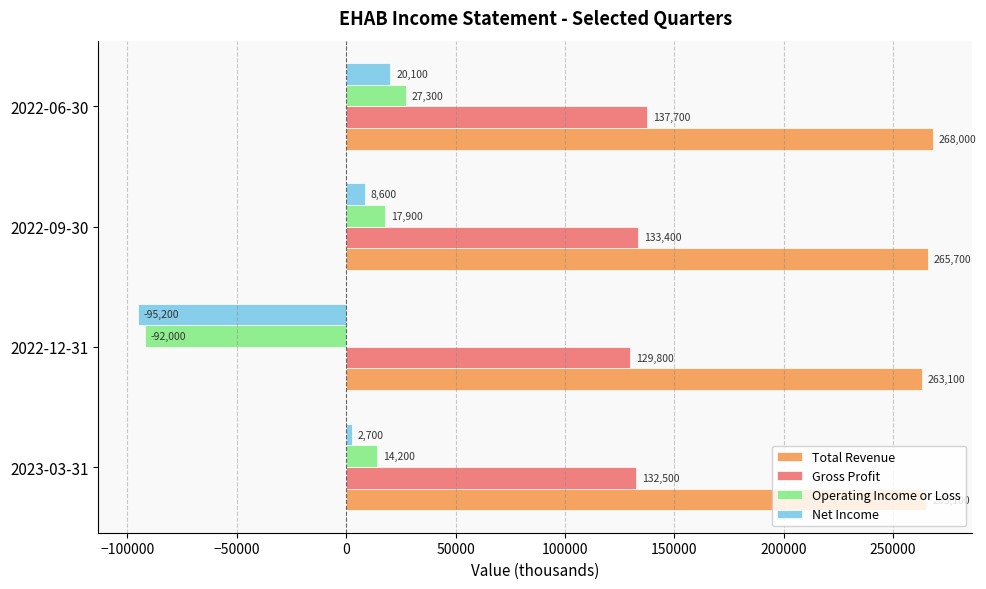

Which category has the lowest value across all series?

2022-12-31